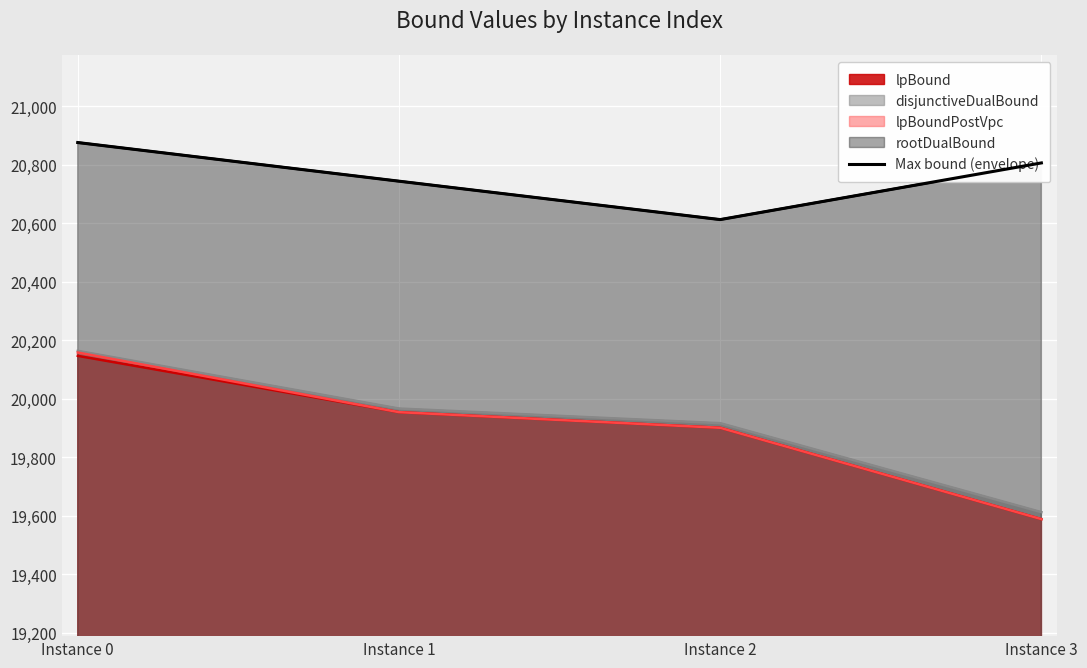

At which category does the chart reach its minimum across all series?

Instance 2